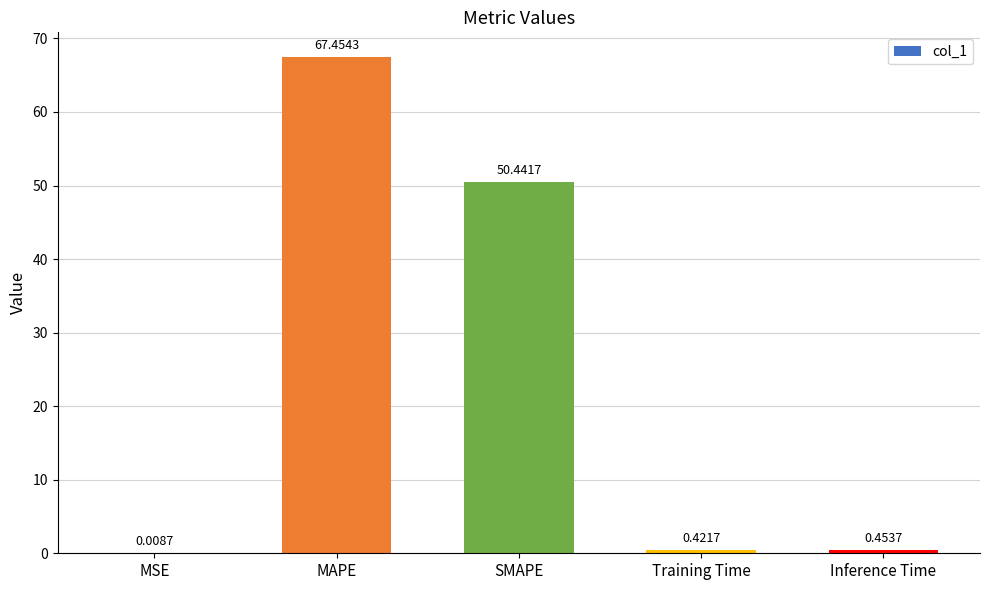

Does the chart contain stacked bars?

No